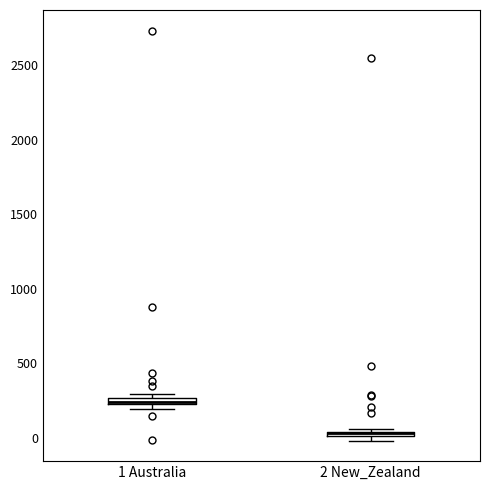

Where is the upper edge of the box for 1 Australia on the y-axis? The values are not printed on the chart, so give them approximately, as read against the axis.

250